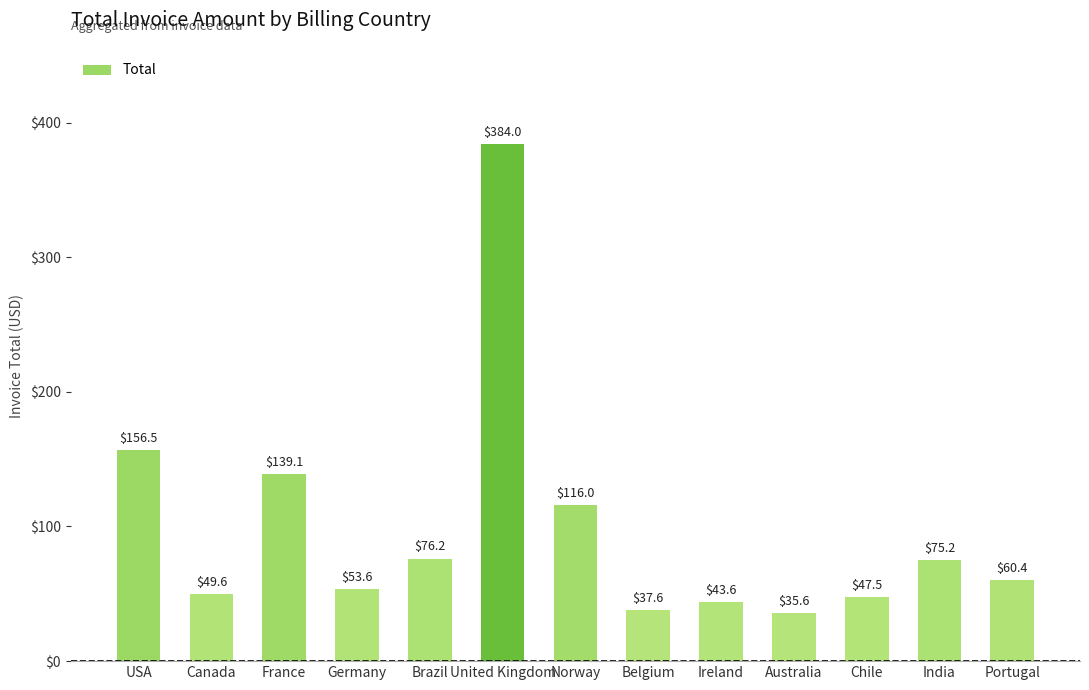

Where is the data nearest to the value 209?

USA